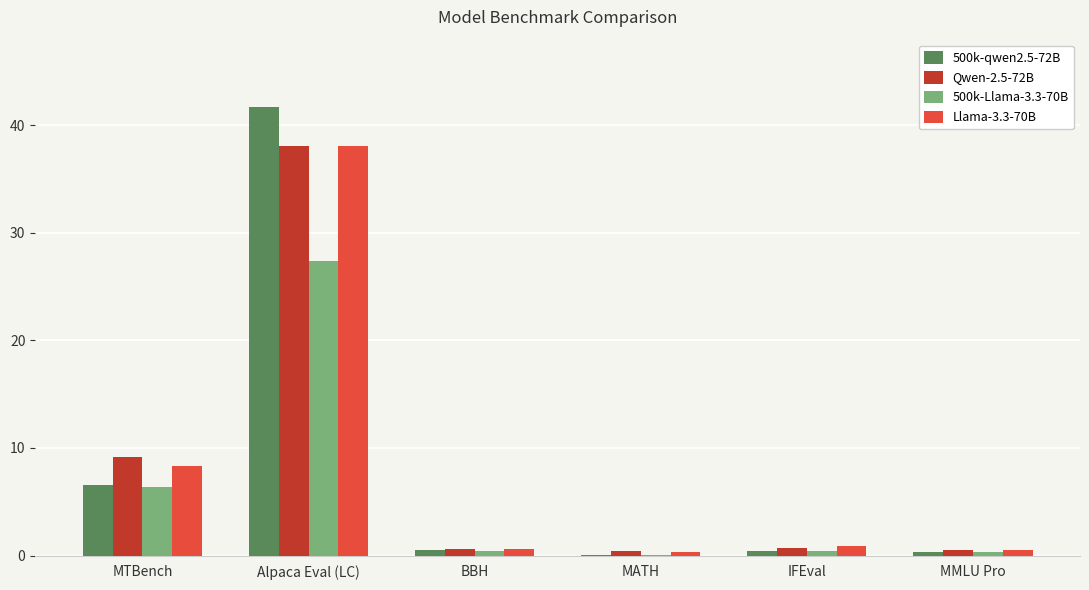

At which category is the sum across all series the highest?

Alpaca Eval (LC)